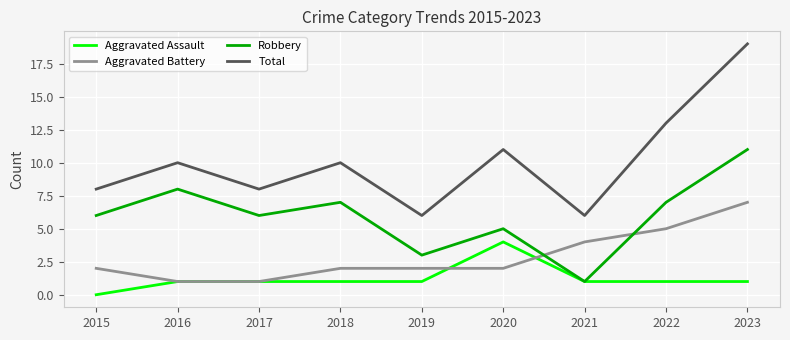

How many categories are shown in the chart?

9